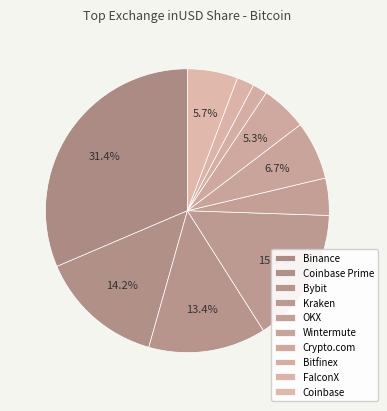

To the nearest percent, what is the difference between the largest and smallest slice percentages?

30%